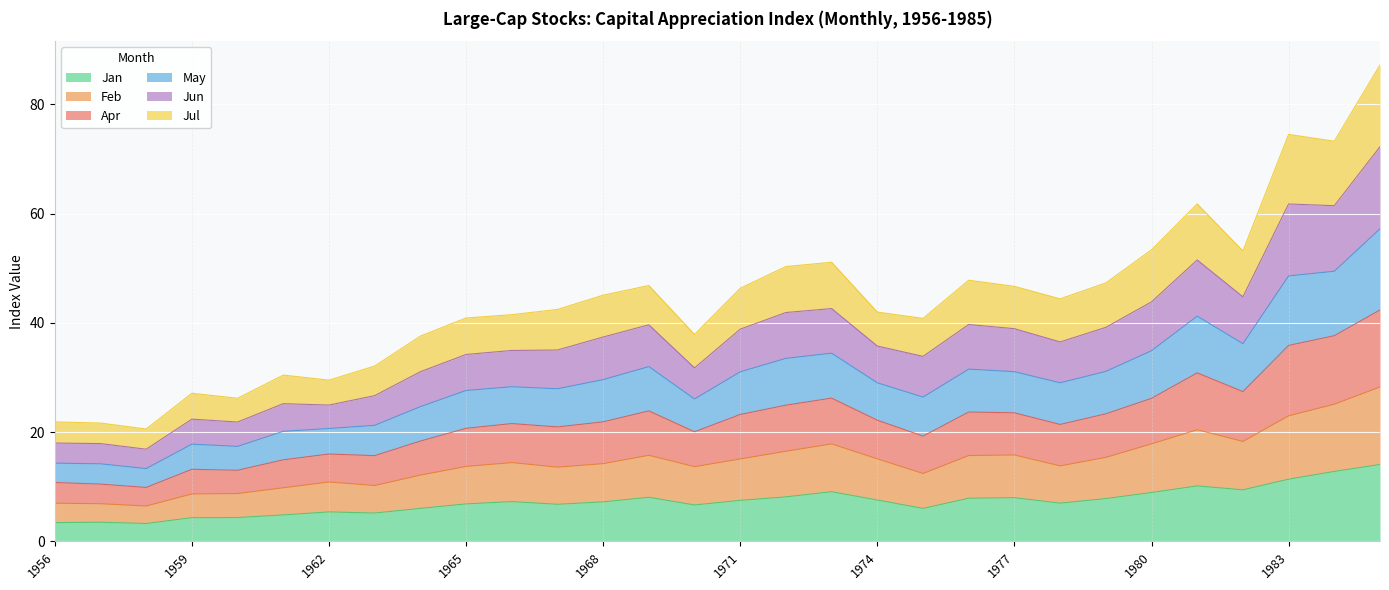

At which label does Feb reach its peak?

1985